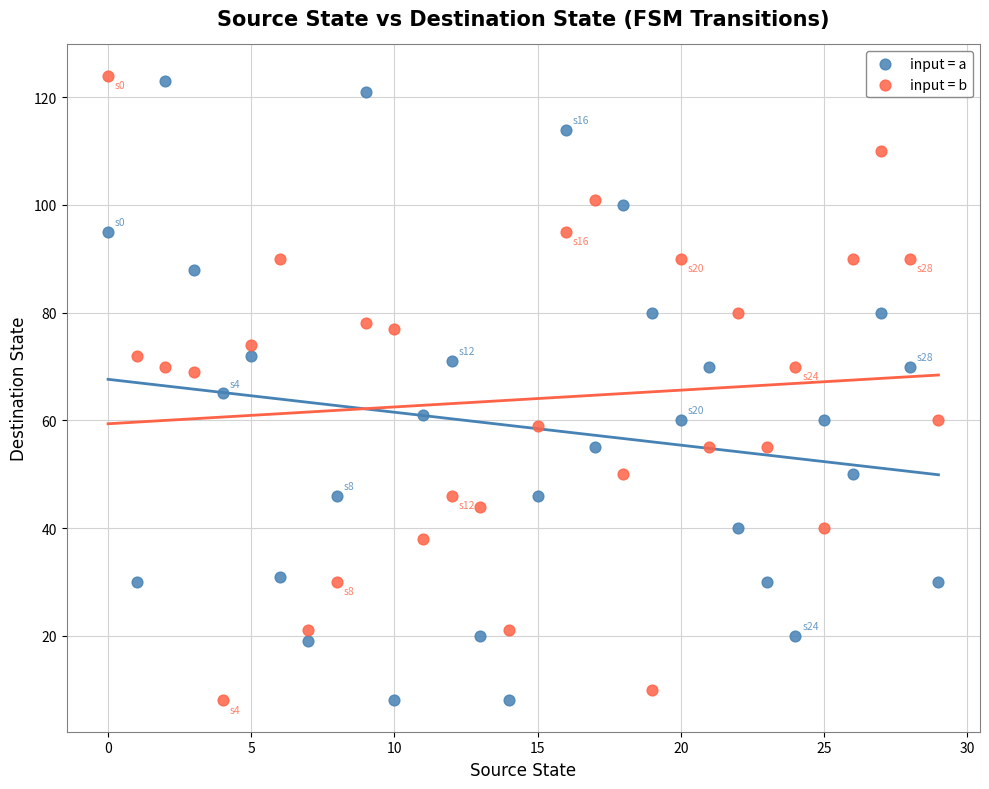

Across all data points, what is the range of Y values (max minus min)?

116